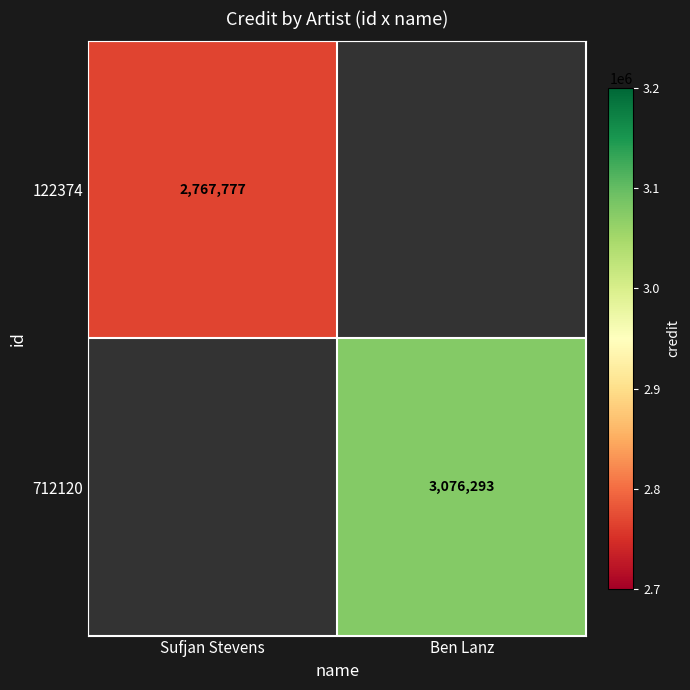

True or false: 712120 has a value of 672650 at Ben Lanz.

False